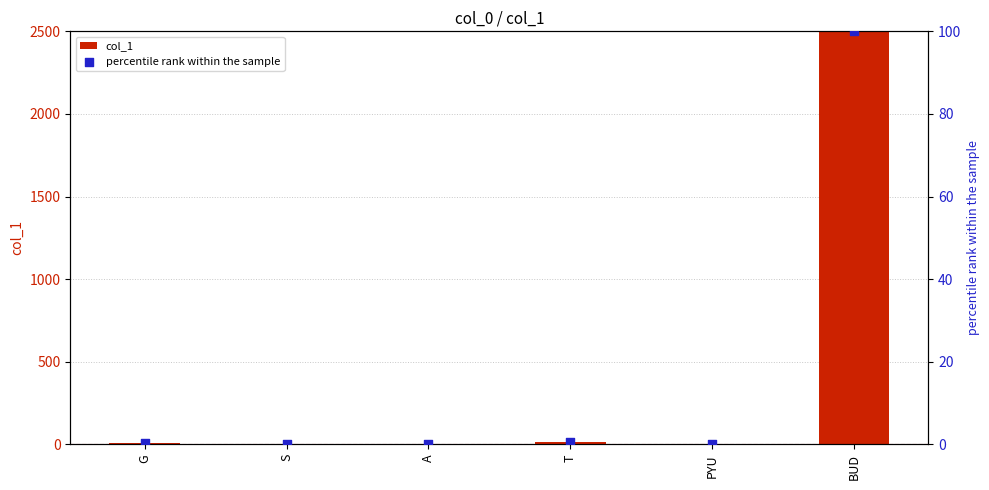

At how many categories does at least one series exceed 42?

1